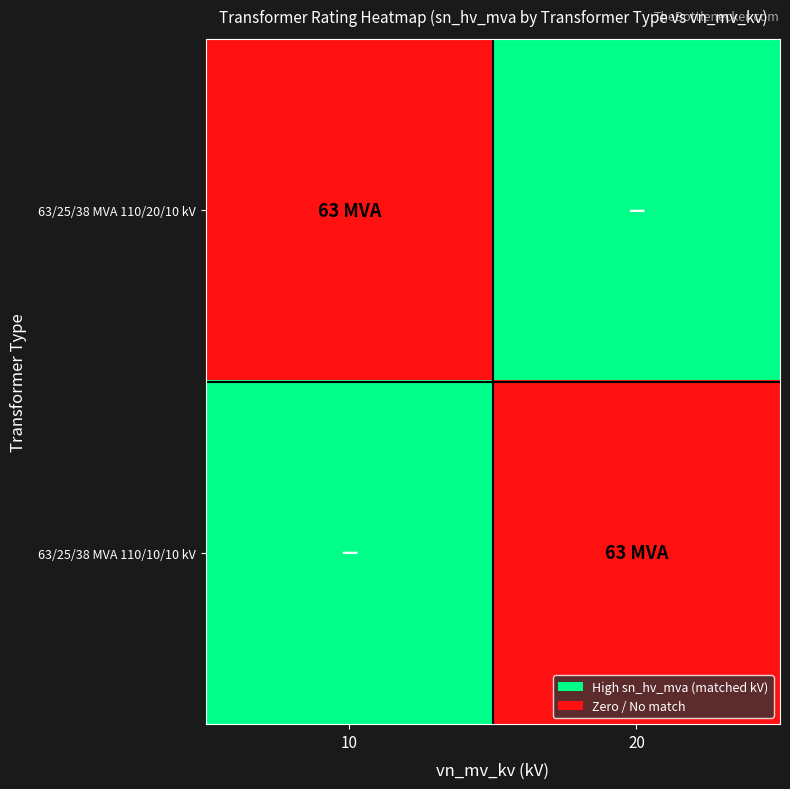

Reading right to left, extract all data points from this chart.

63/25/38 MVA 110/20/10 kV: 20=0	10=63
63/25/38 MVA 110/10/10 kV: 20=63	10=0